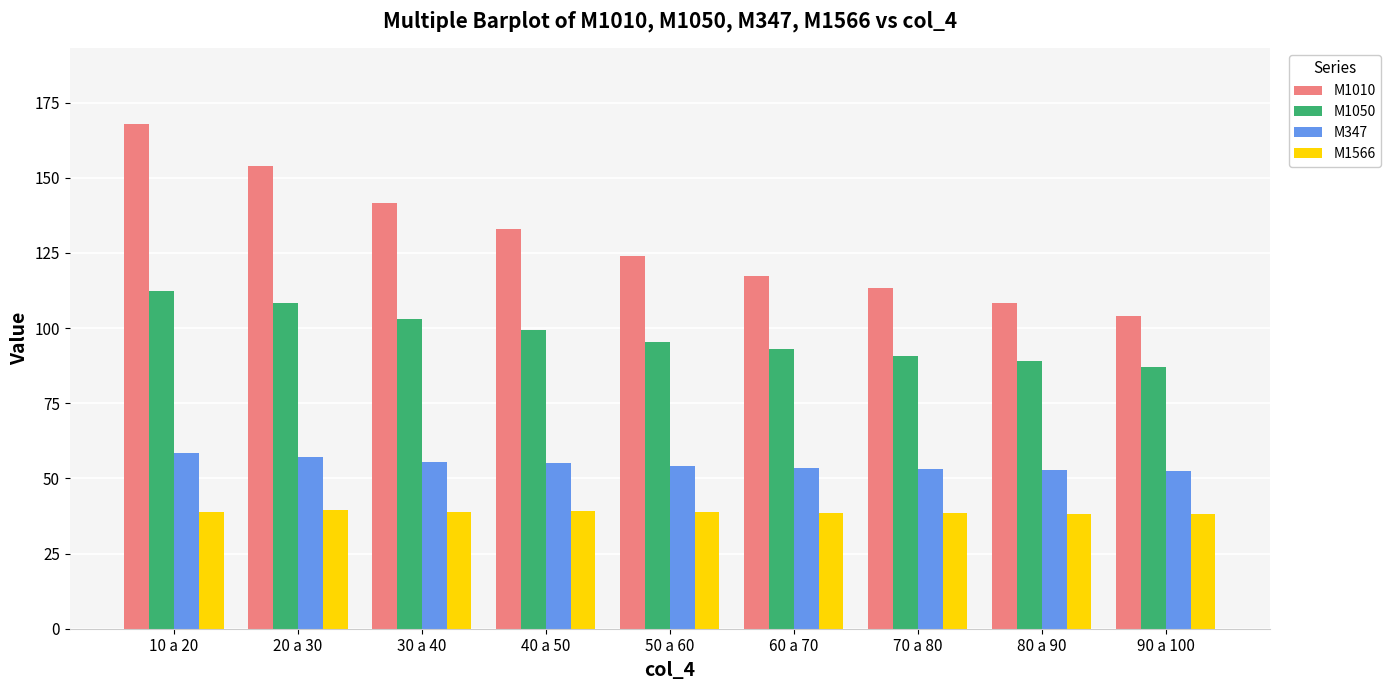

List the series in order of their overall mean, lowest first.

M1566, M347, M1050, M1010